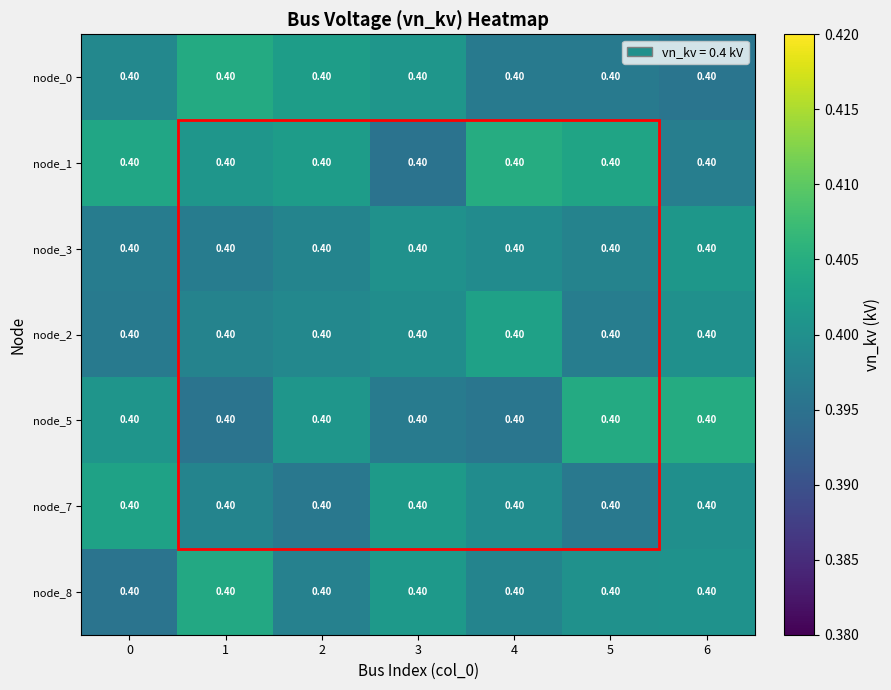

What is the sum of all node_7 values?

2.8